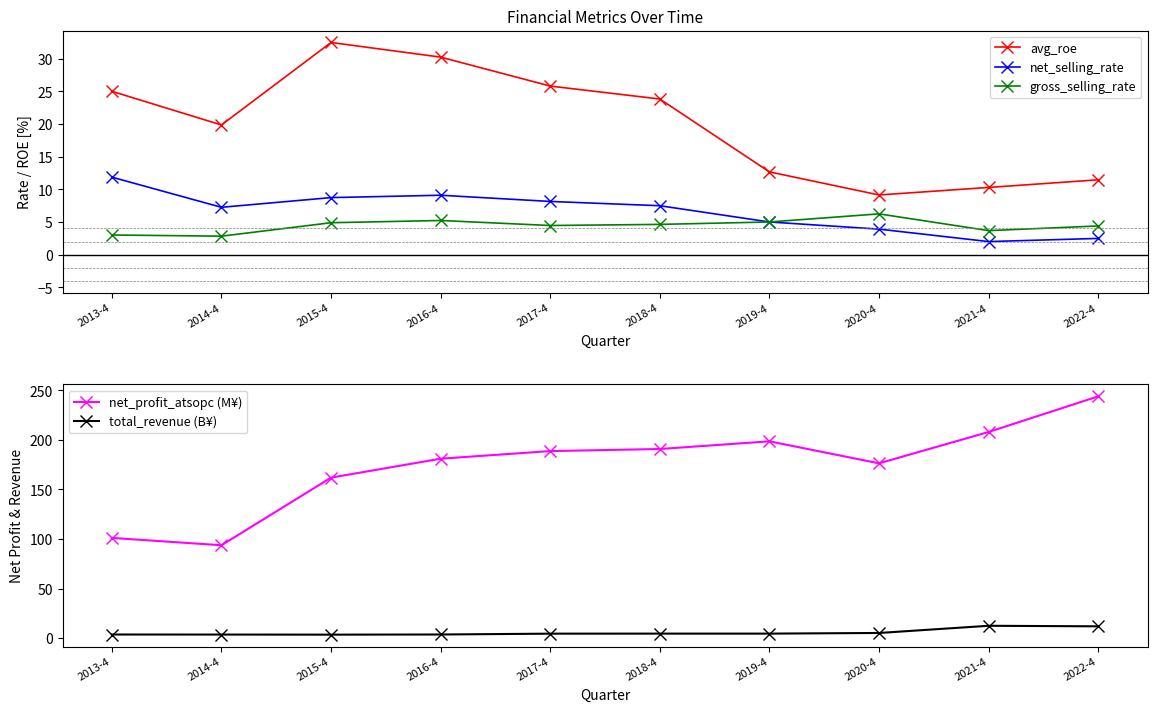

At which category does net_selling_rate reach its first local peak?

2016-4